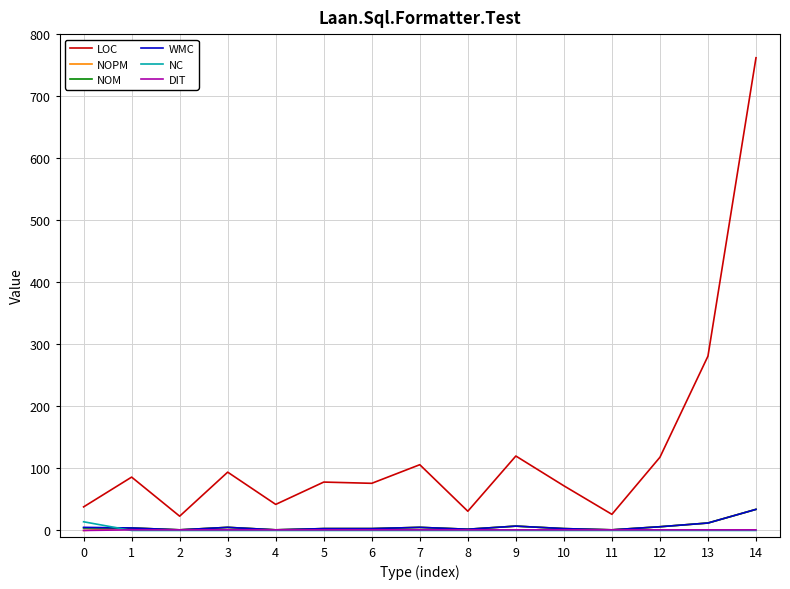

At how many categories does at least one series exceed 184?

2